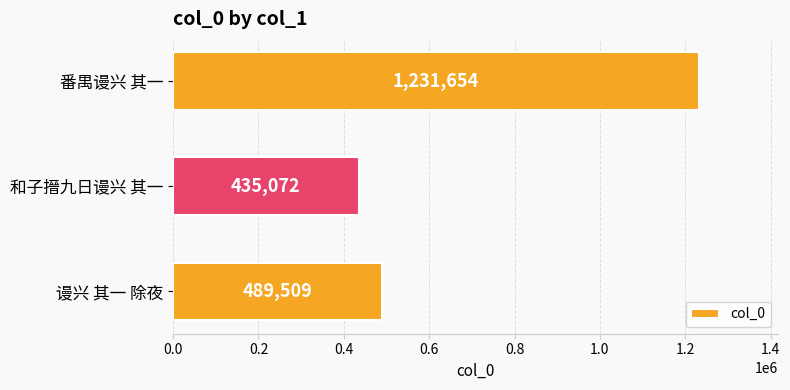

What value does the data have at 和子搢九日谩兴 其一, to the nearest 50?

435050